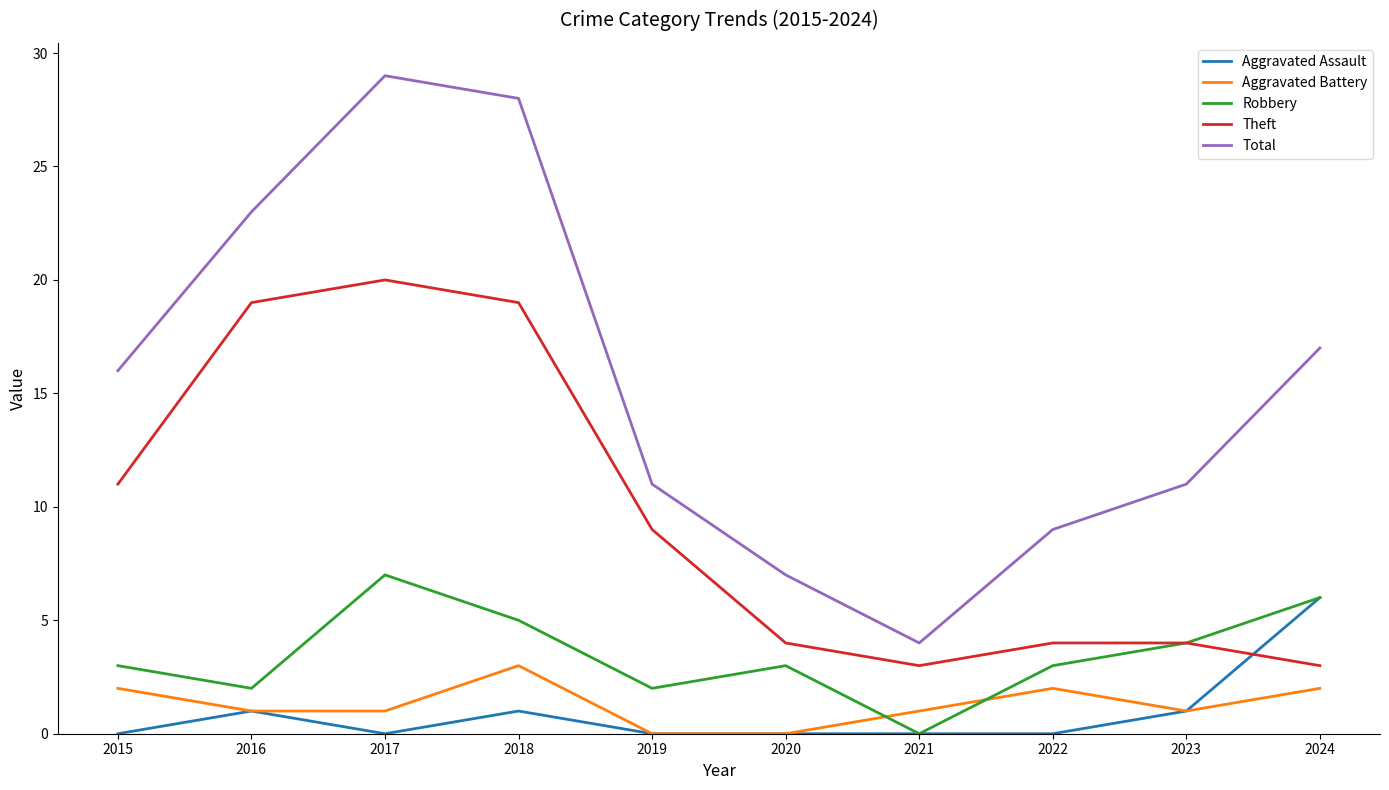

What is the total value across all series at 2015?

32